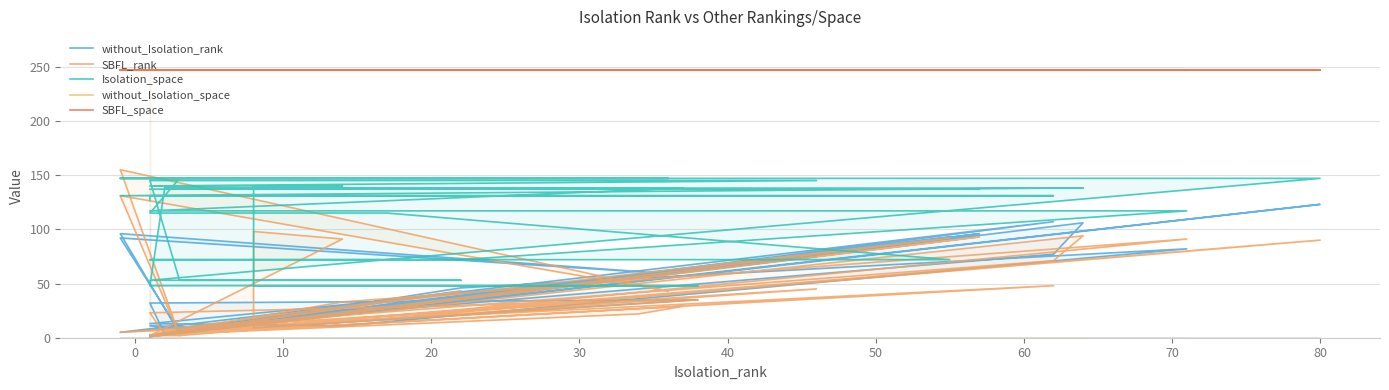

What is the average value of the without_Isolation_space series?

247